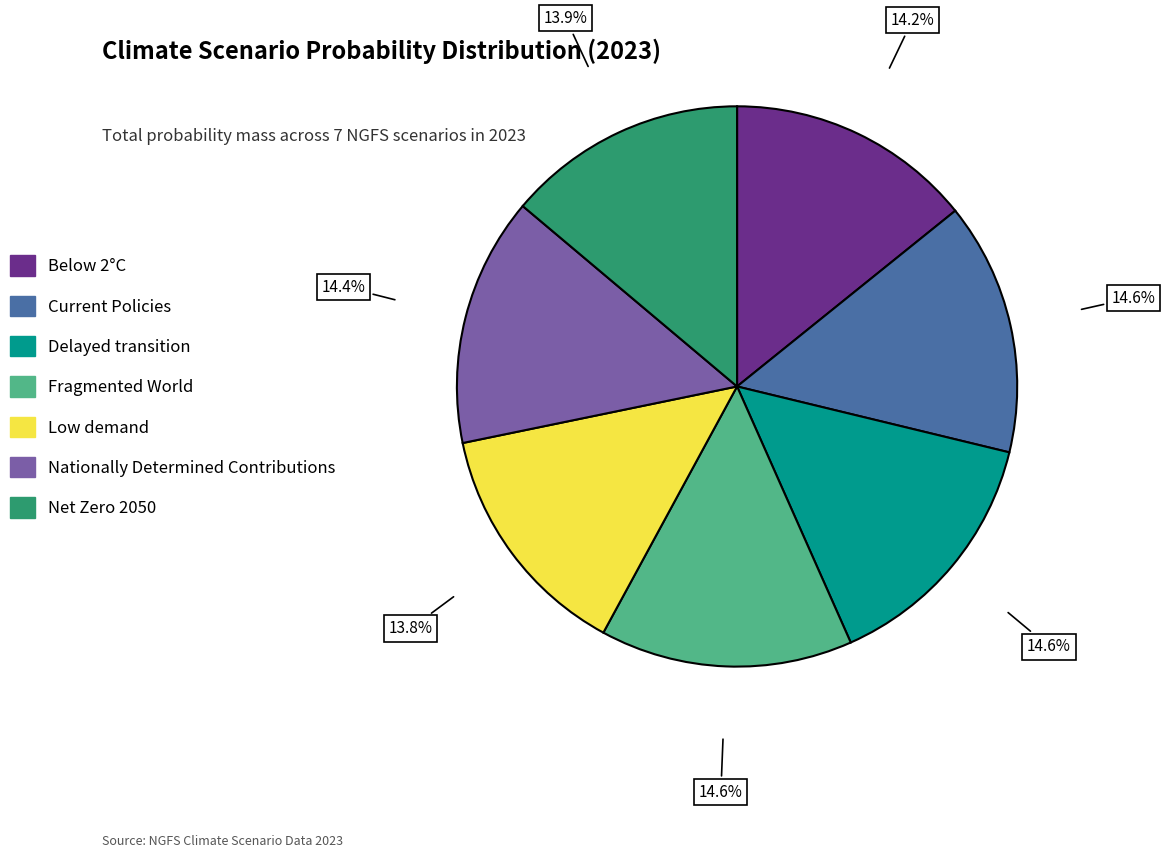

How many slices are in this pie chart?

7